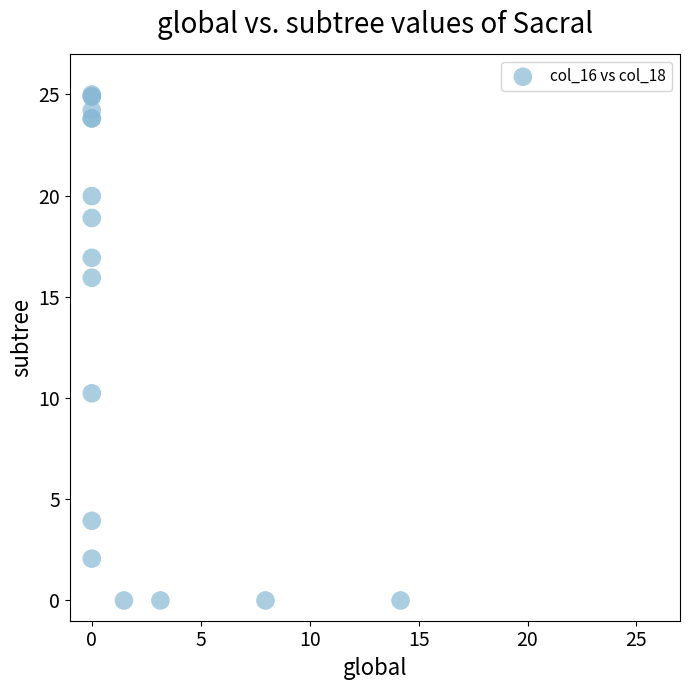

What Y value in the scatter plot is closest to 12?

10.2